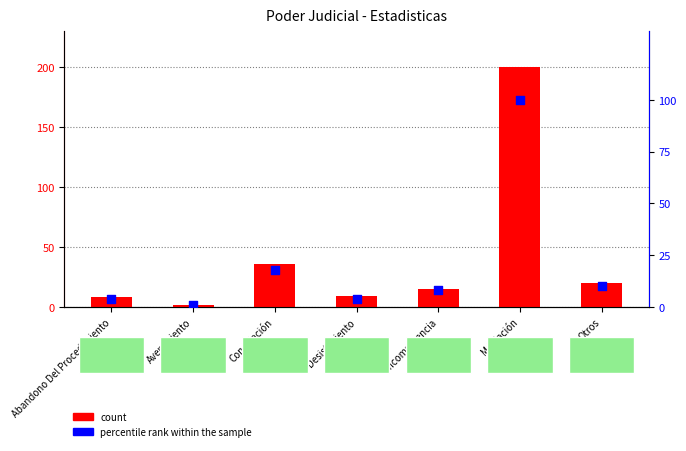

At how many categories does at least one series exceed 87?

1